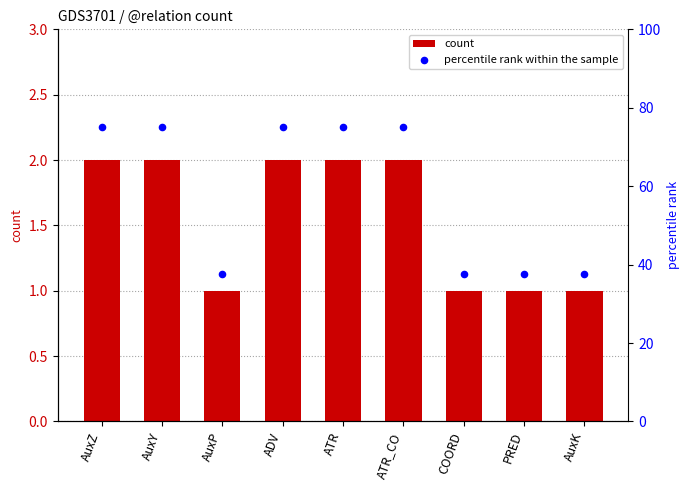

At which category is the sum across all series the highest?

AuxZ